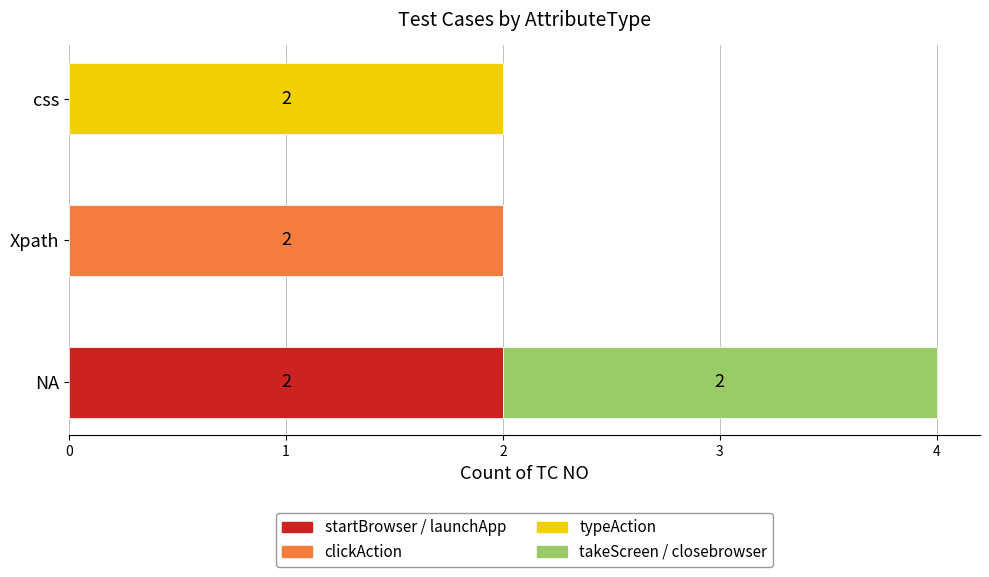

Is it true that startBrowser / launchApp equals 2 at NA?

True